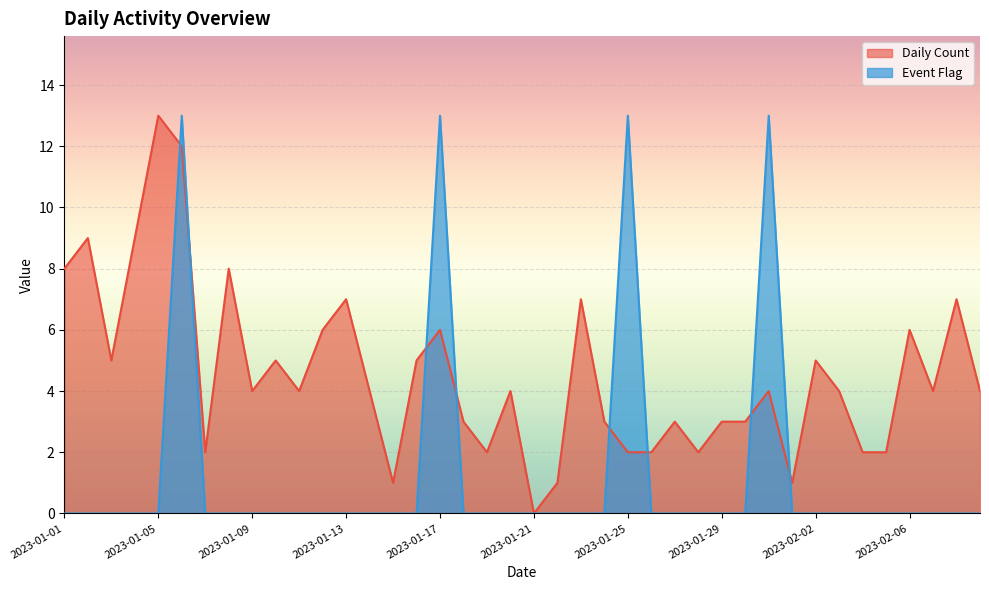

Reading left to right, transcribe all the data shown in this chart.

Daily Count: 8	9	5	9	13	12	2	8	4	5	4	6	7	4	1	5	6	3	2	4	0	1	7	3	2	2	3	2	3	3	4	1	5	4	2	2	6	4	7	4
Event Flag: 0	0	0	0	0	13	0	0	0	0	0	0	0	0	0	0	13	0	0	0	0	0	0	0	13	0	0	0	0	0	13	0	0	0	0	0	0	0	0	0